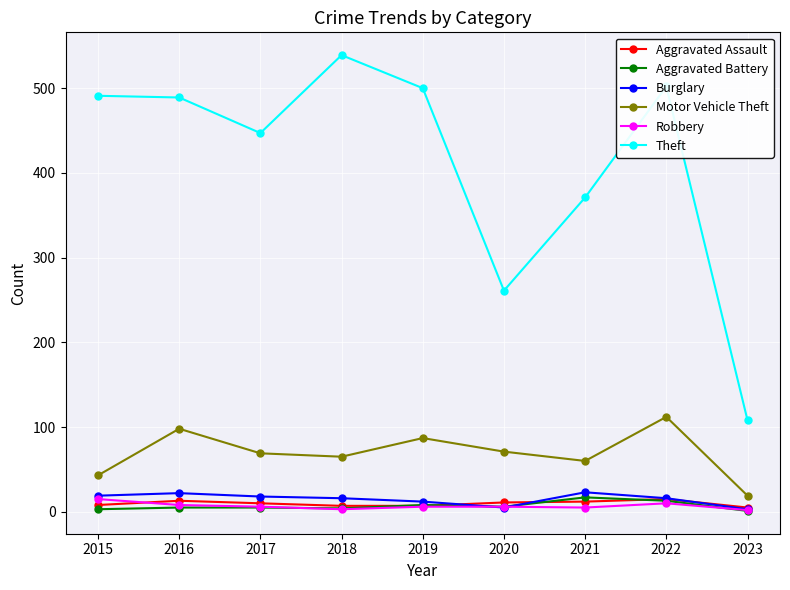

What is the sum of the Motor Vehicle Theft values at 2018 and 2015?

108